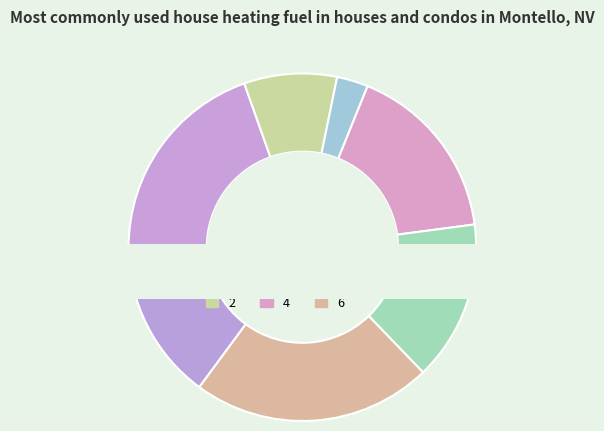

To the nearest percent, what portion does 1 represent?

20%